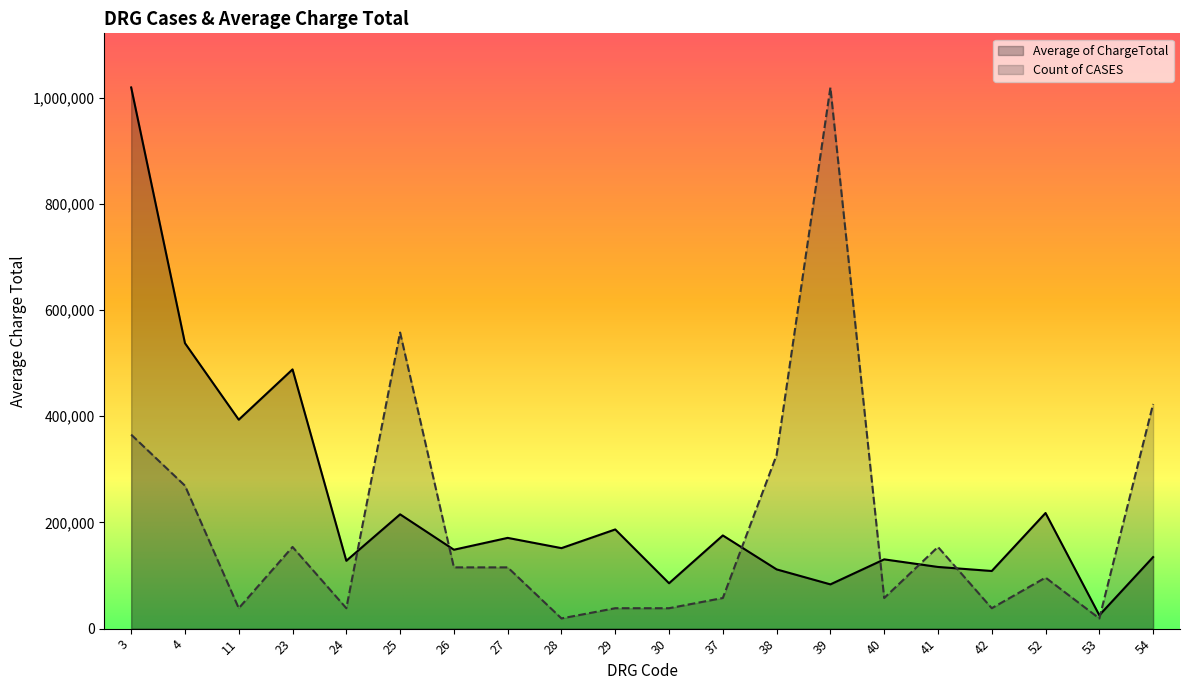

At which category does the chart reach its minimum across all series?

28